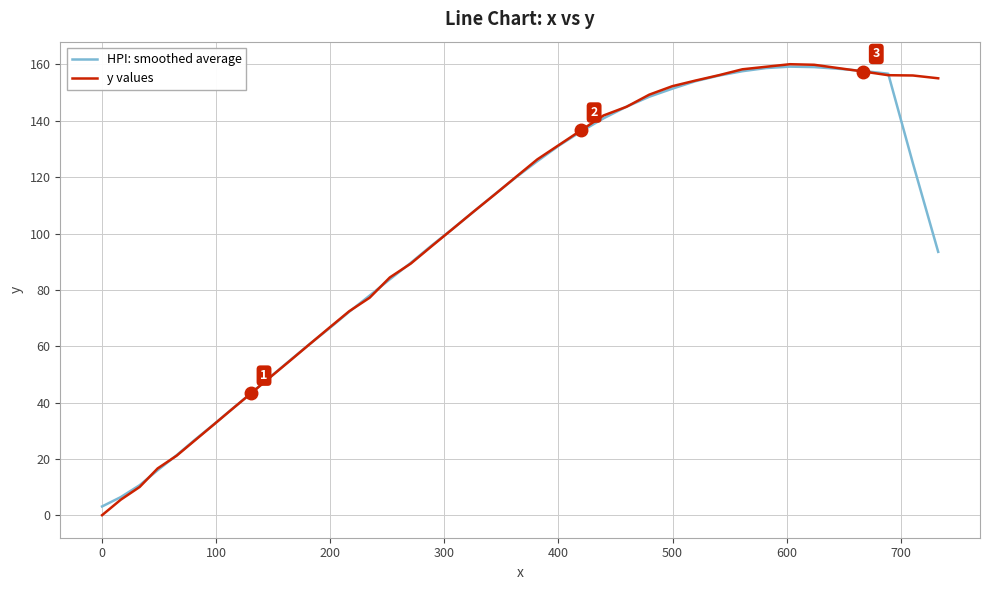

Which series has the widest spread of values?

y values